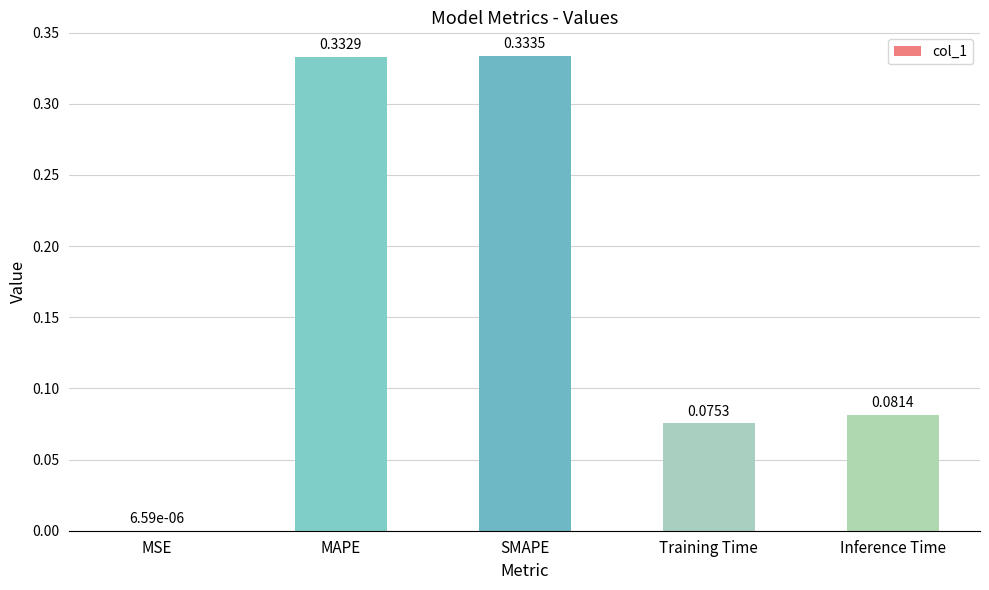

Where is the data nearest to the value 0?

MSE